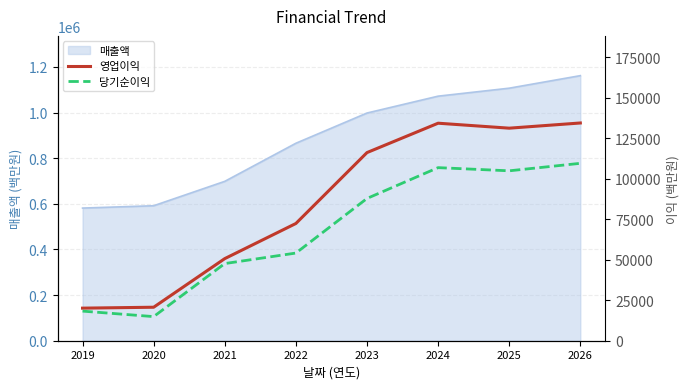

What is the value of the 당기순이익 point at the 3rd from the left?

47603